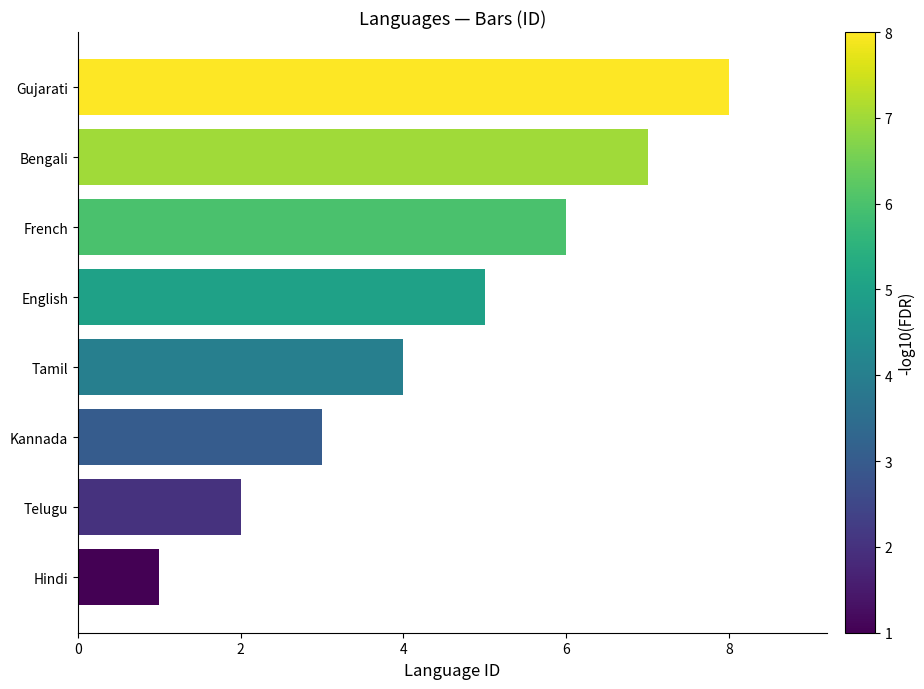

Is it true that the value at French is 9?

False